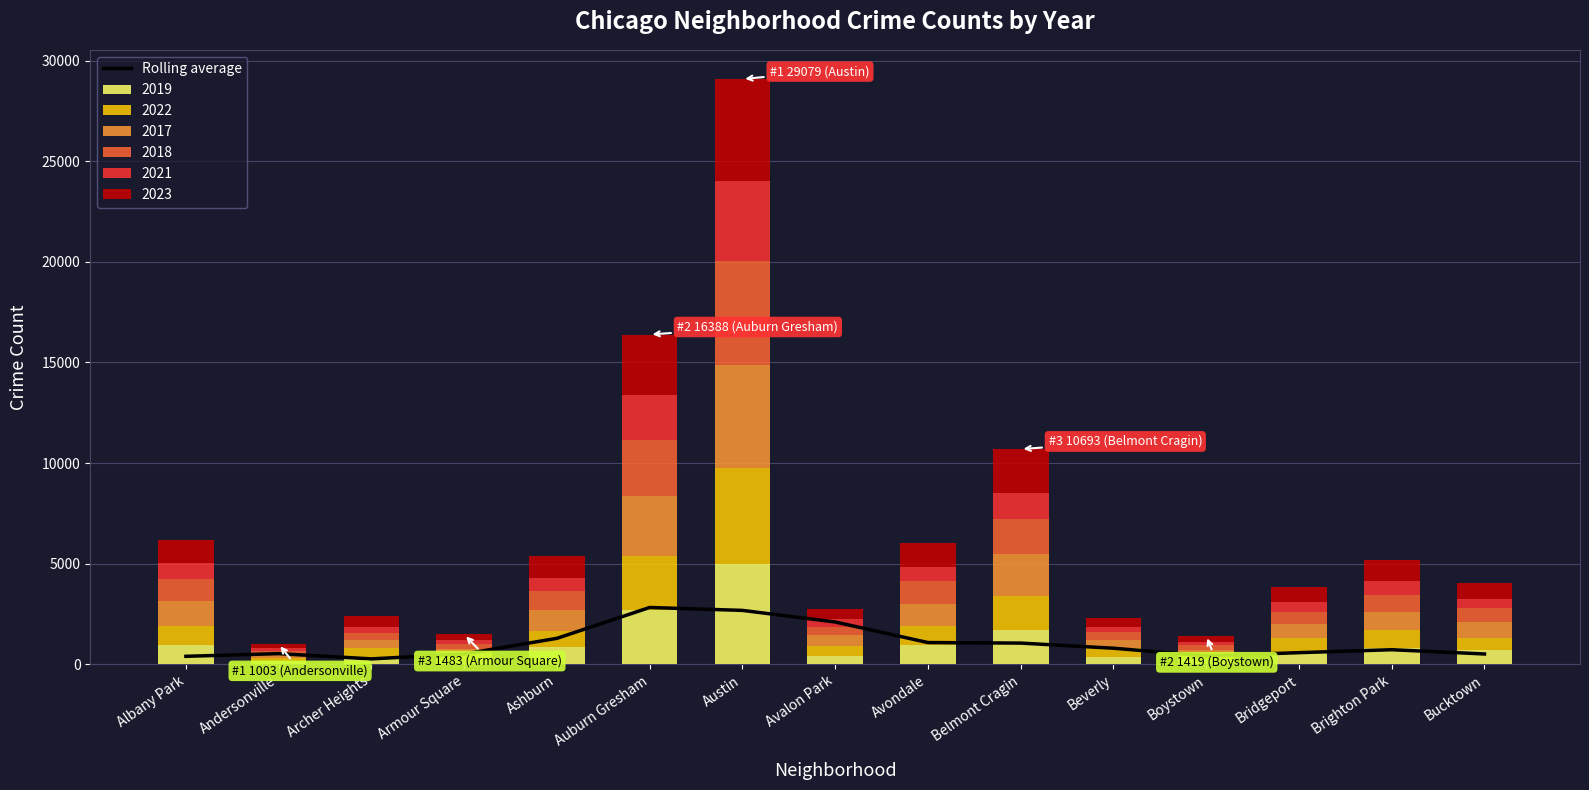

At which label does 2019 reach its peak?

Austin